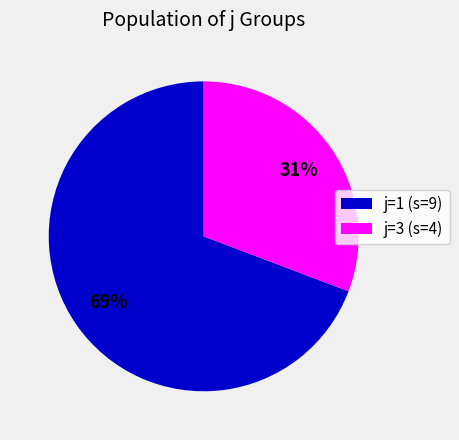

Which has a higher value, j=1 (s=9) or j=3 (s=4)?

j=1 (s=9)